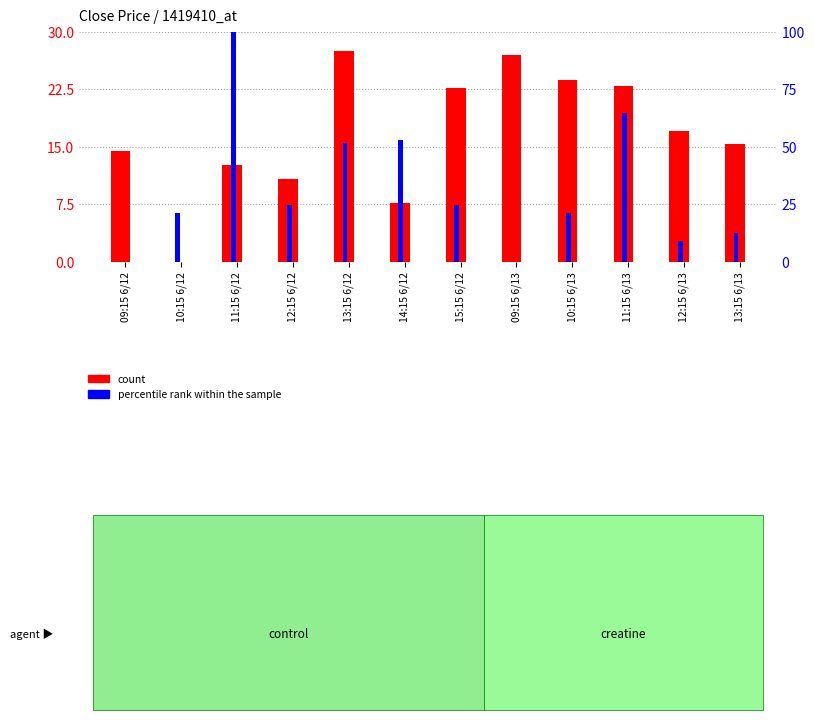

Rank the series by their maximum value, from lowest to highest.

count, percentile rank within the sample